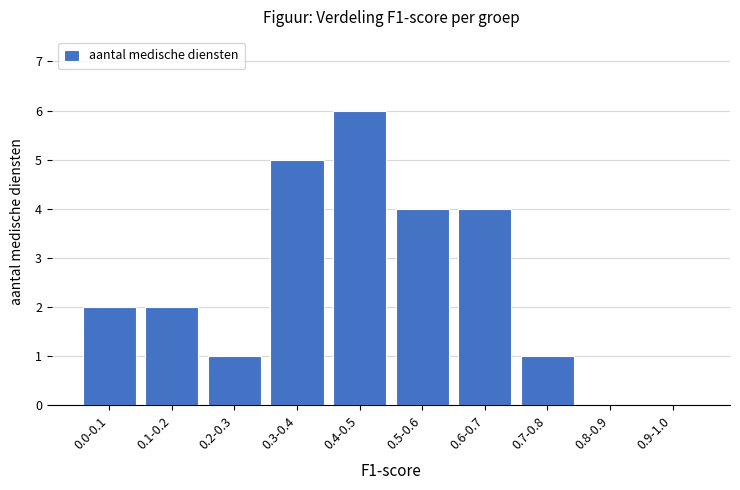

Reading left to right, what are all the values shown in this chart?

0.0-0.1=2	0.1-0.2=2	0.2-0.3=1	0.3-0.4=5	0.4-0.5=6	0.5-0.6=4	0.6-0.7=4	0.7-0.8=1	0.8-0.9=0	0.9-1.0=0